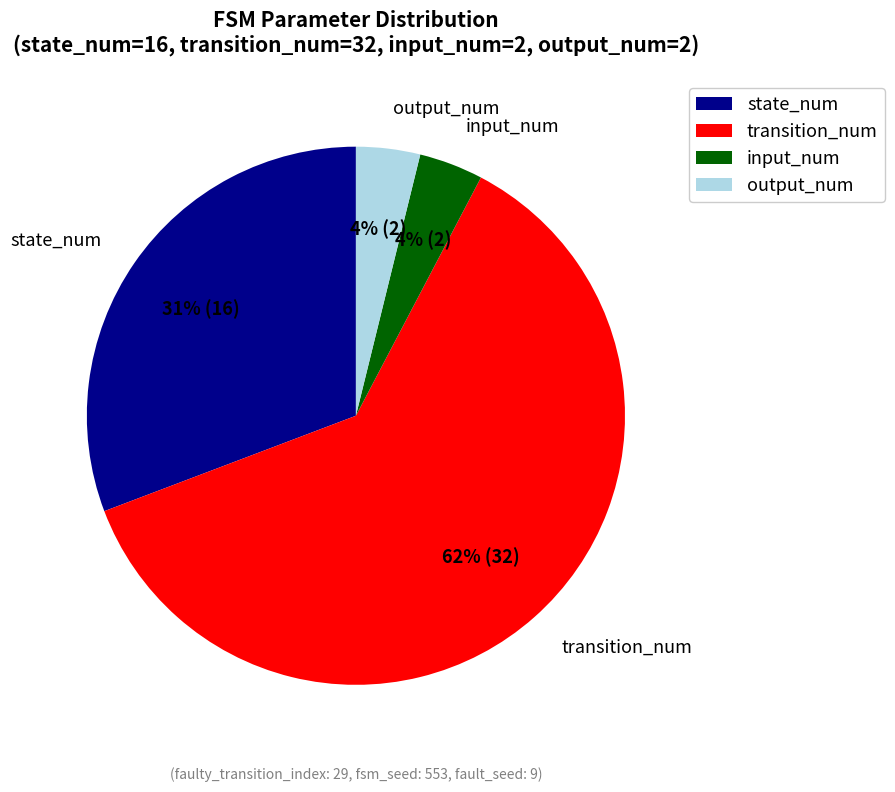

Is there a majority slice in this chart?

Yes